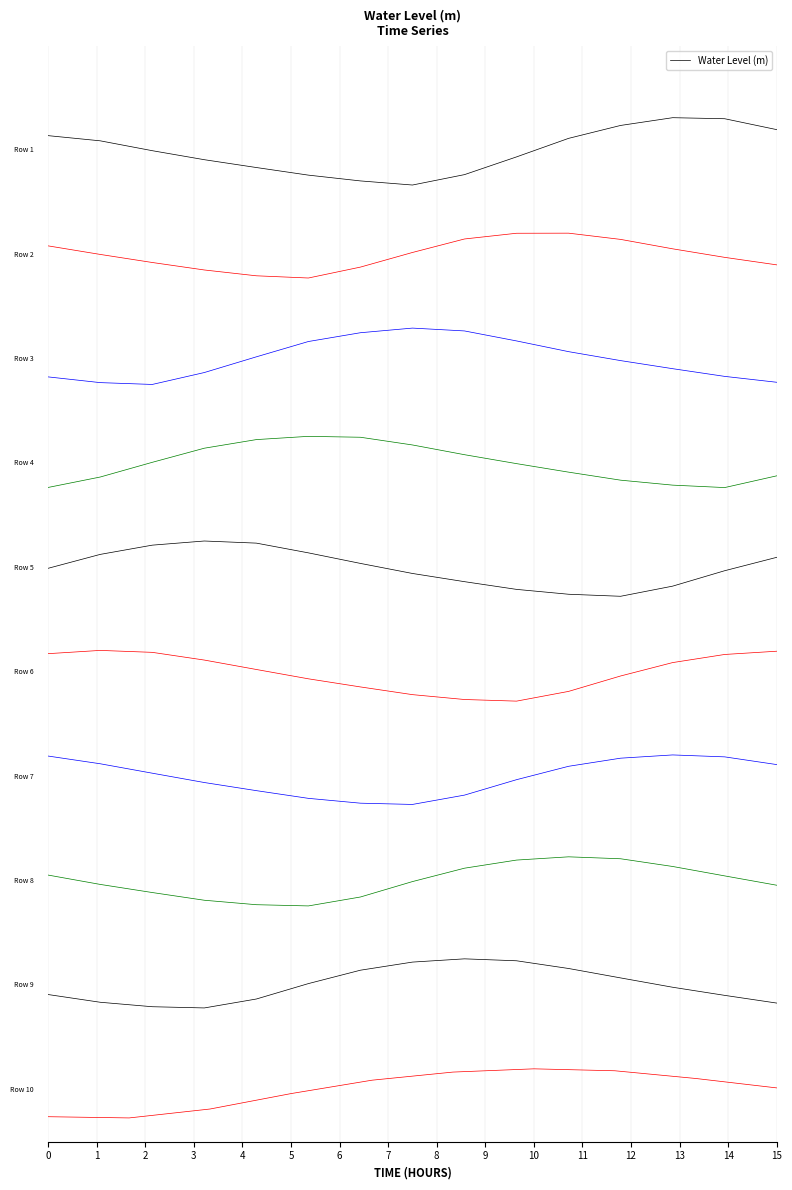

The value at 15 is 2.2. True or false?

False